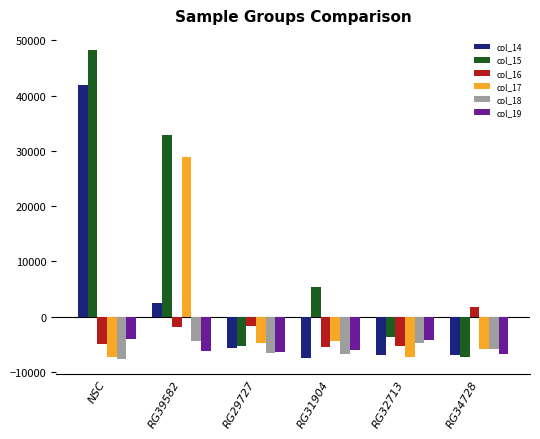

Which series has the largest range (max minus min)?

col_15